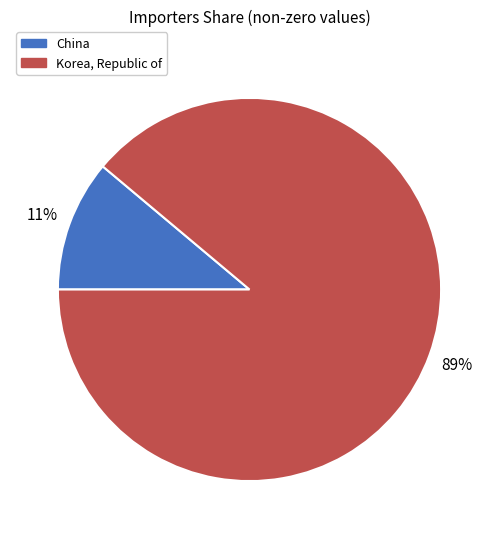

Do China and Korea, Republic of together represent more than half of the pie?

Yes